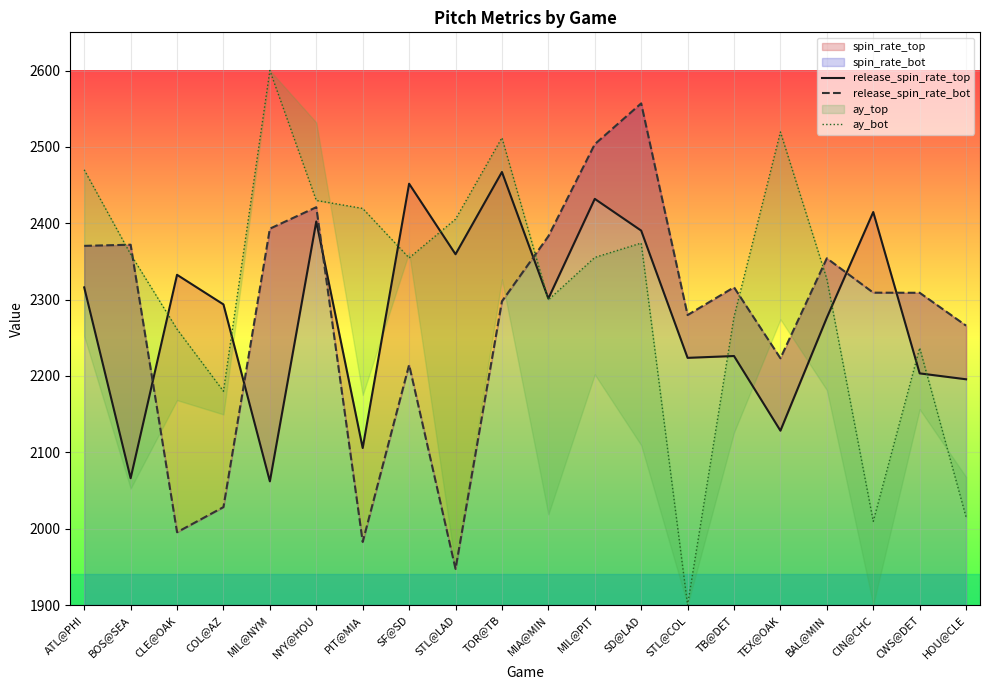

What is the difference between the maximum and minimum values in the release_spin_rate_bot series?

609.6